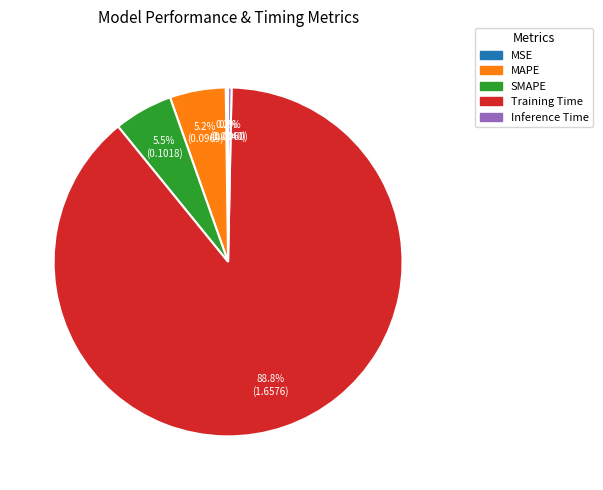

Is there a majority slice in this chart?

Yes